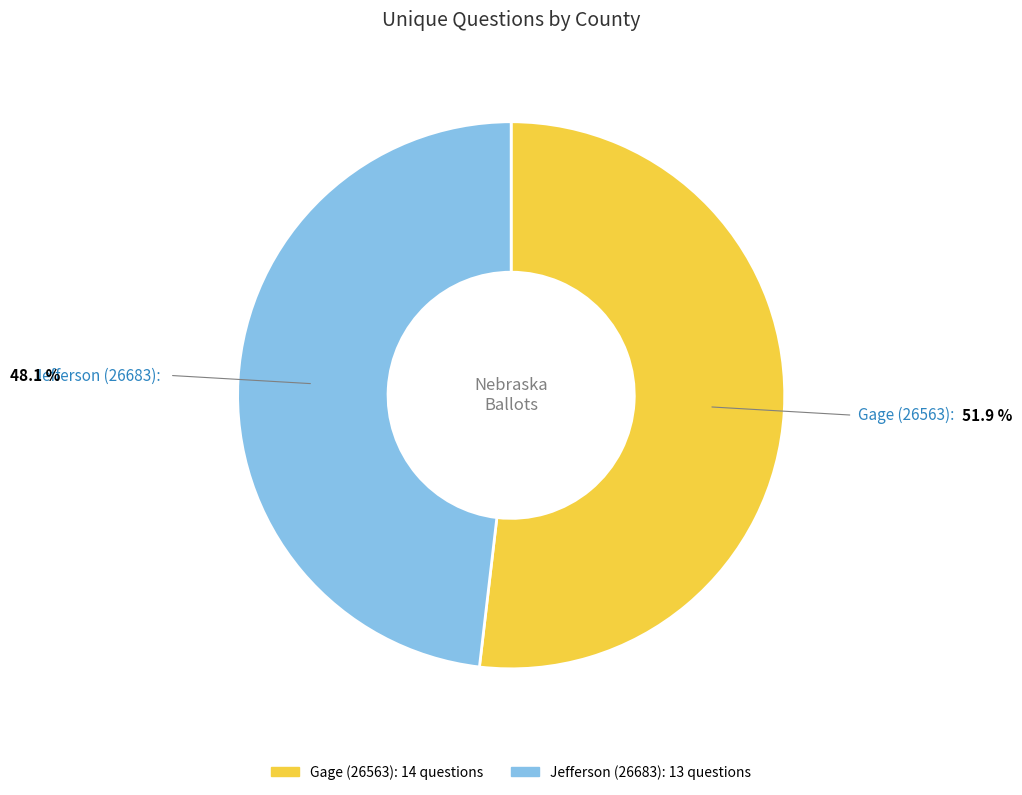

Do Gage (26563) and Jefferson (26683) together represent more than half of the pie?

Yes